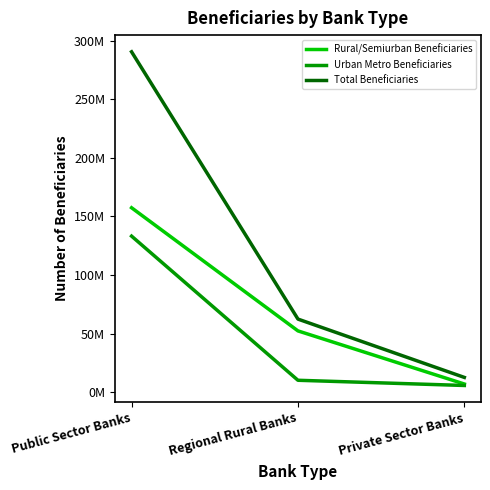

Does the chart have visible grid lines?

No